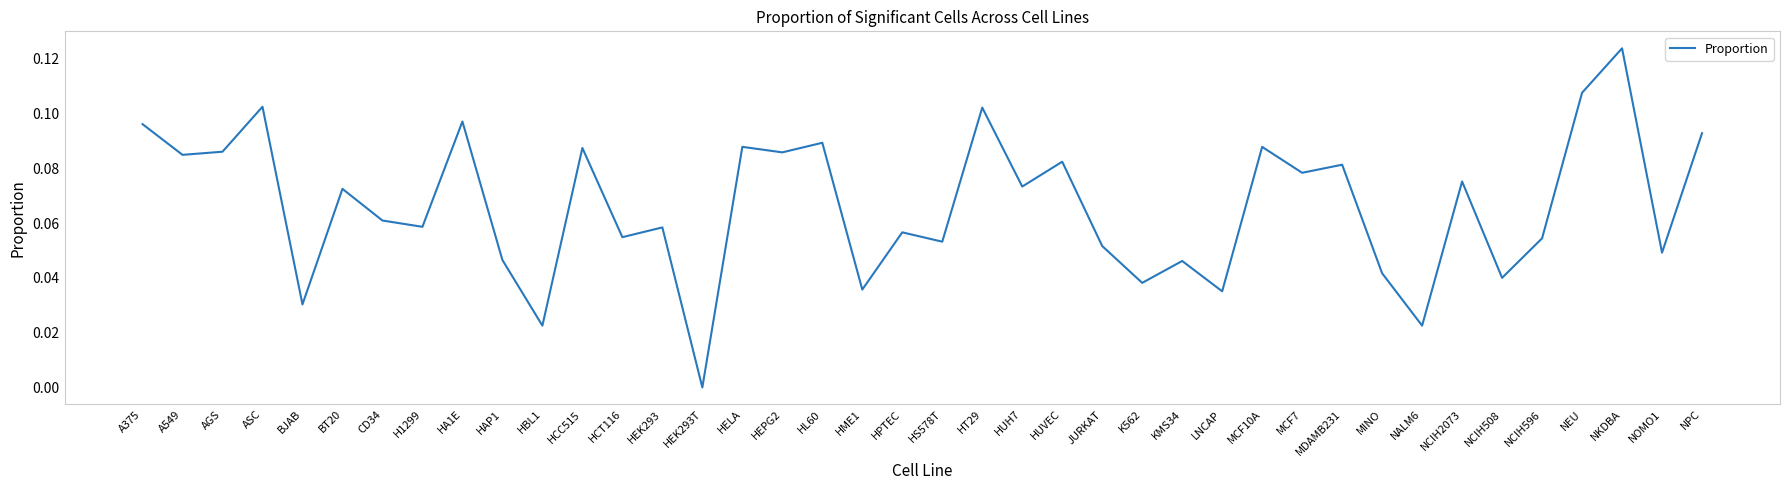

The value at HEK293T is 0.1. True or false?

False